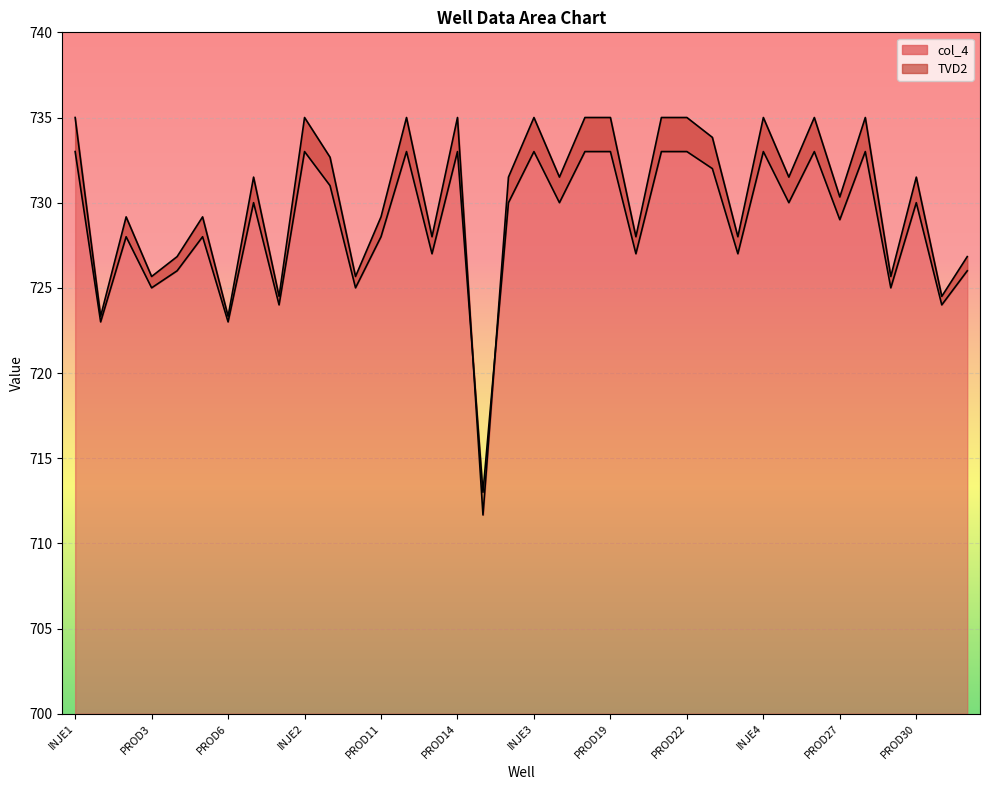

What is the value of the TVD2 point at the 28th from the left?

735.0